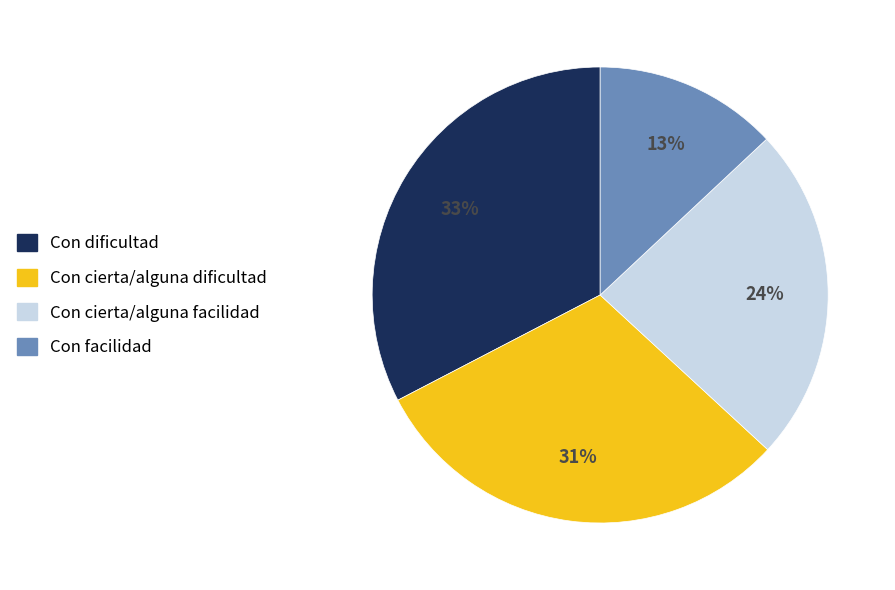

Rank the categories by value from lowest to highest.

Con facilidad, Con cierta/alguna facilidad, Con cierta/alguna dificultad, Con dificultad